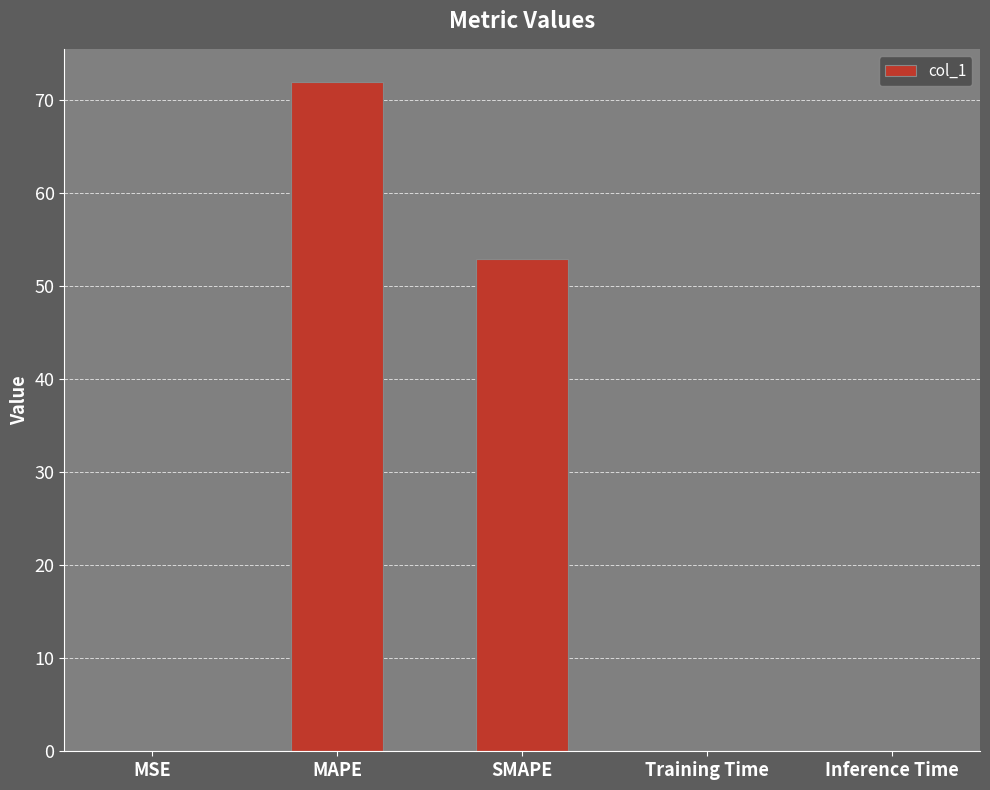

Is it true that the value at Inference Time is 0.0?

True